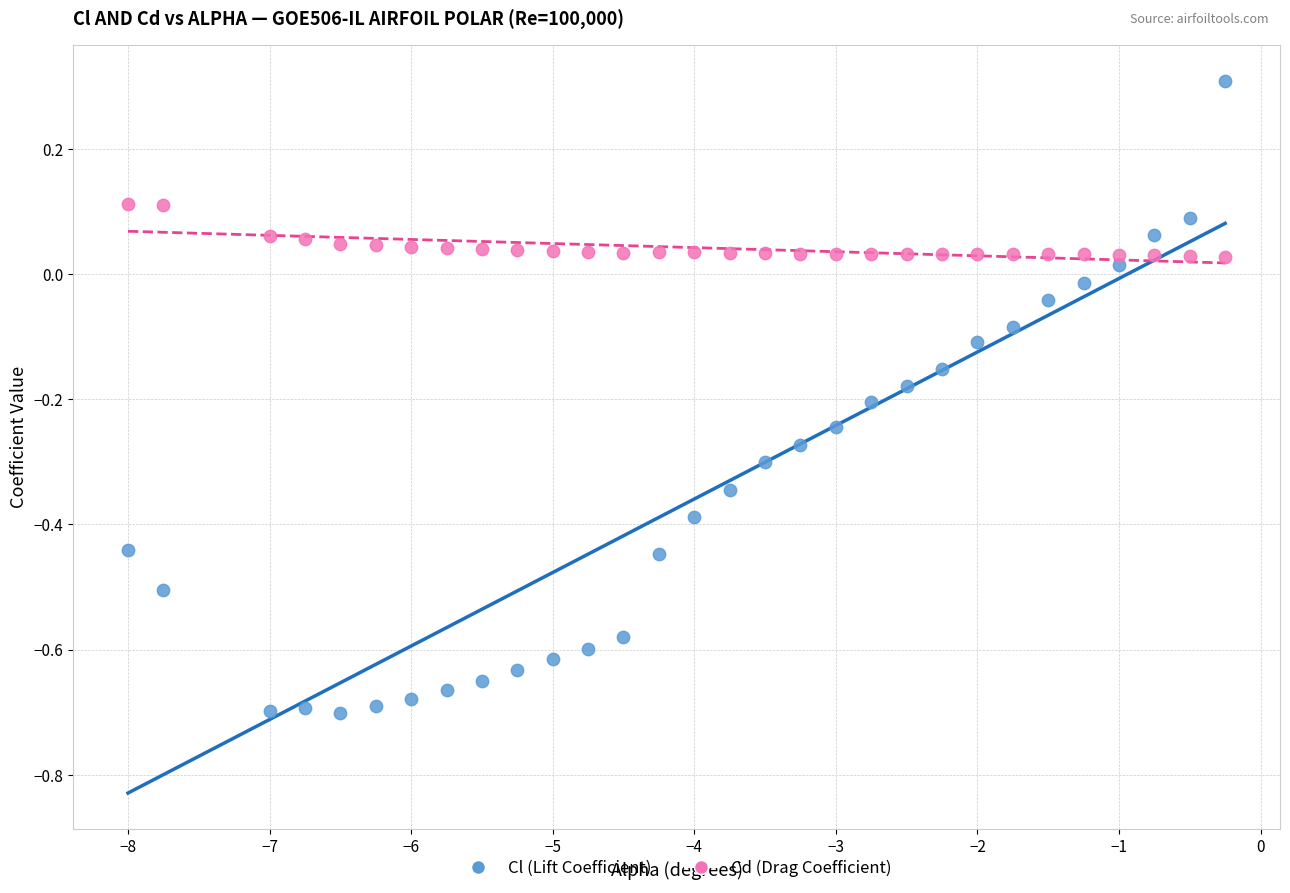

Which series reaches the minimum Y coordinate?

Cl (Lift Coefficient)